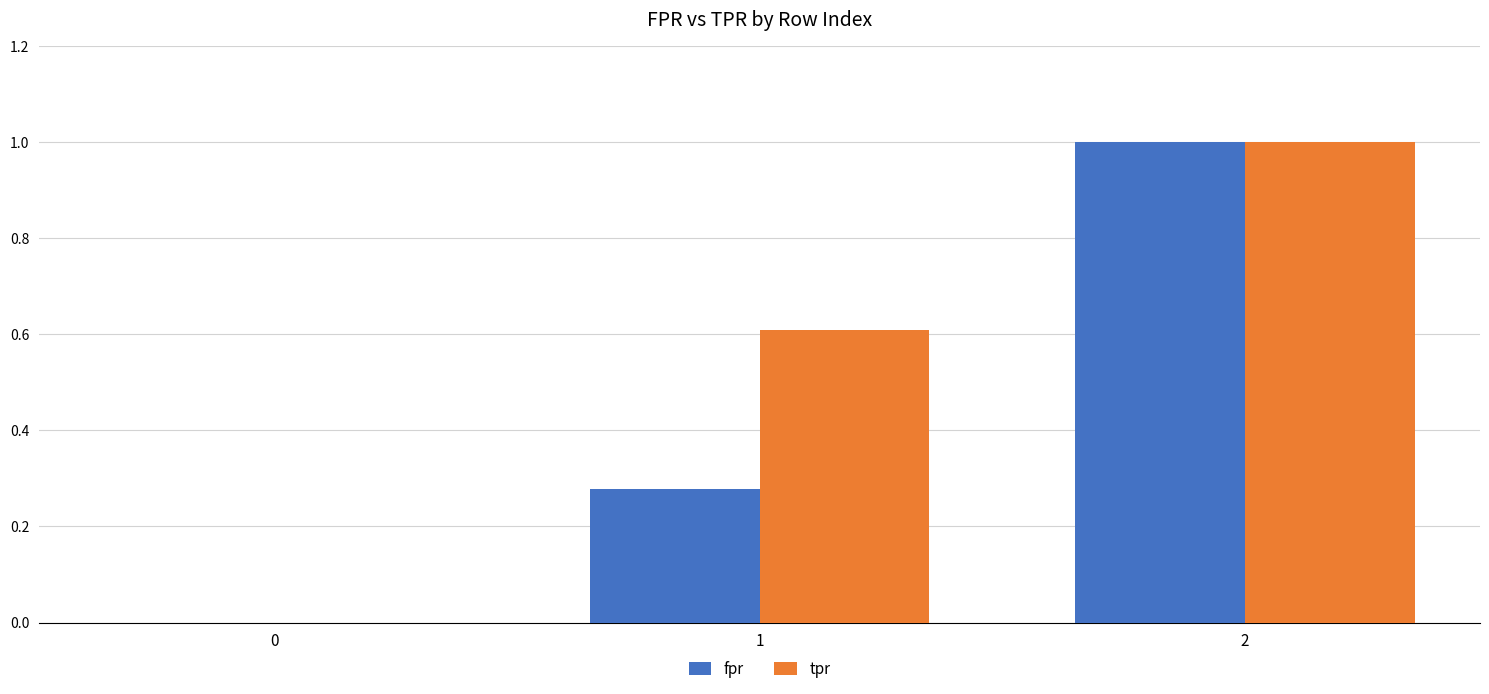

Is the value of fpr at 1 greater than the value of tpr at 0?

Yes